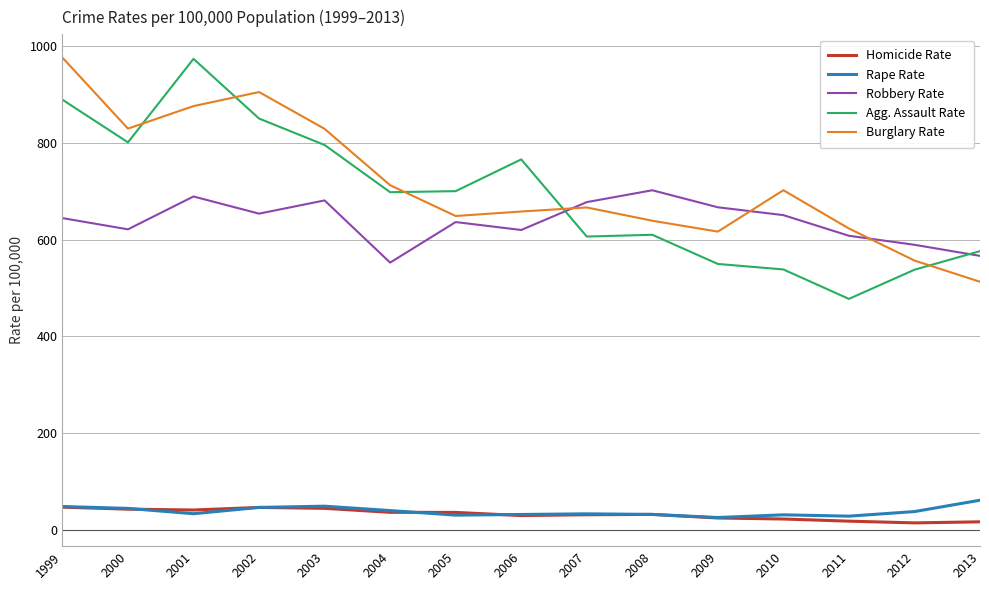

Is the value of Robbery Rate at 2006 greater than the value of Rape Rate at 2003?

Yes